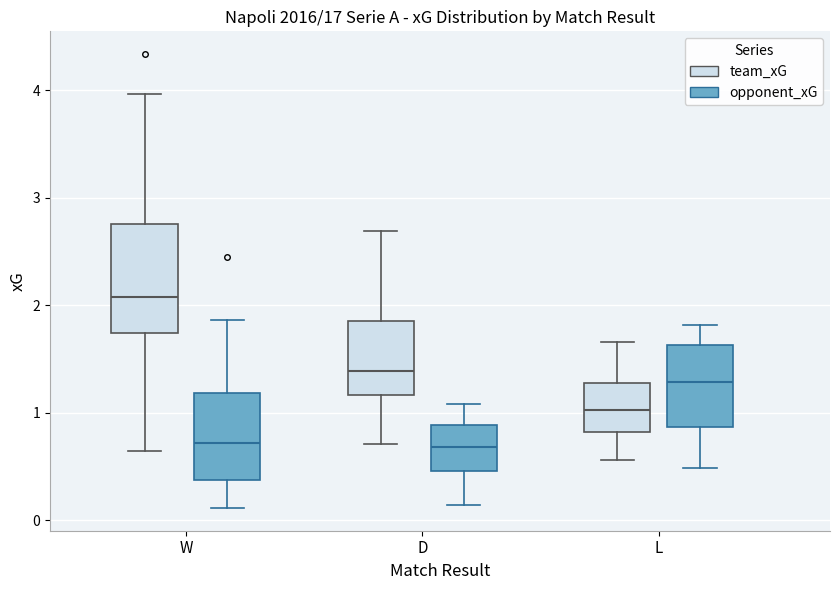

Which box is the tallest, from its lower edge to its upper edge?

W (team_xG)